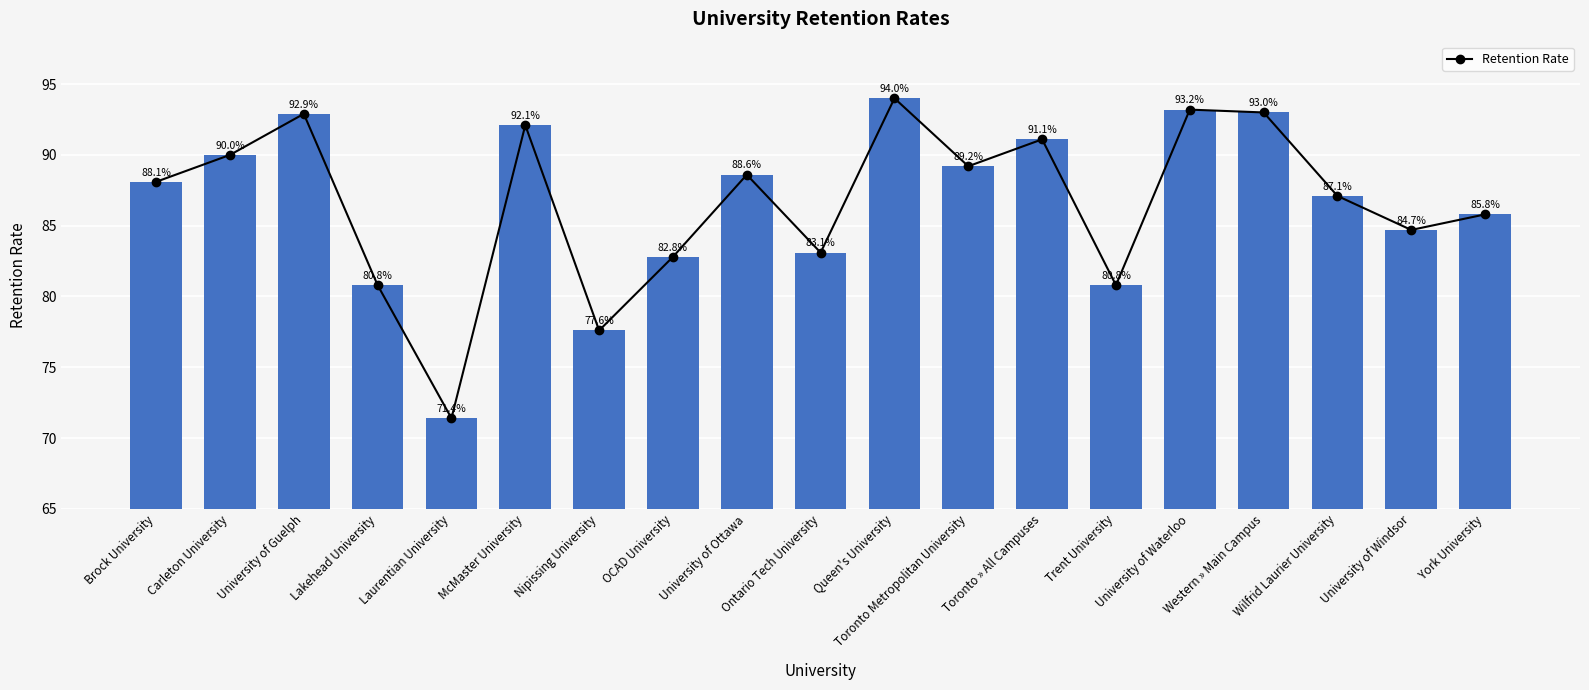

How many data points does each series have?

19